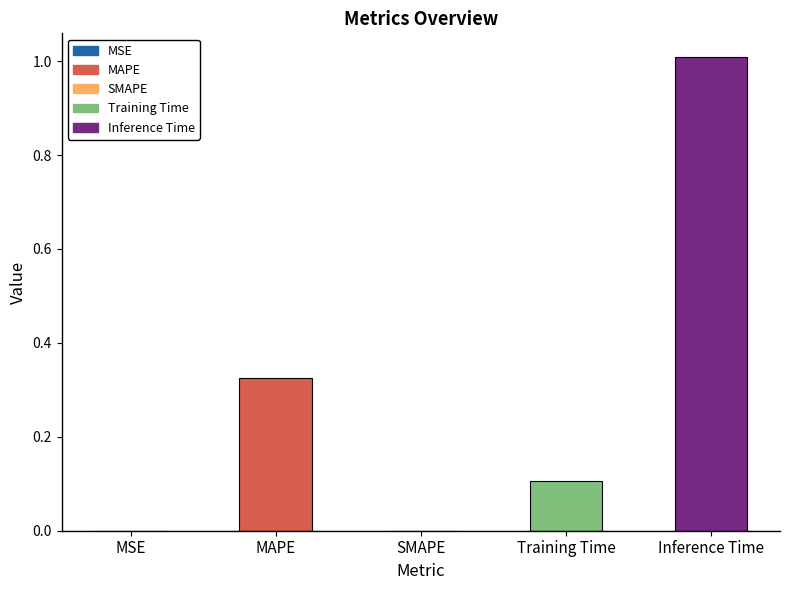

What is the sum of all values?

1.4